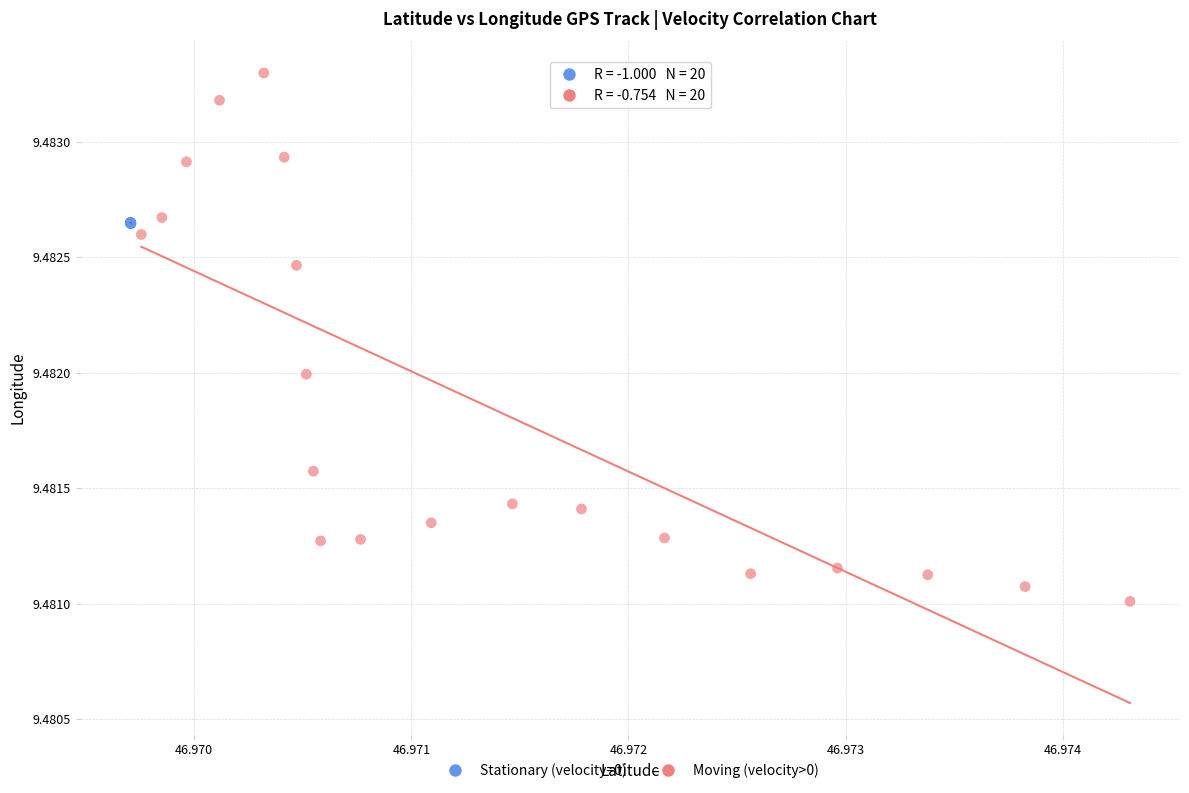

Which series reaches the minimum Y coordinate?

Moving (velocity>0)